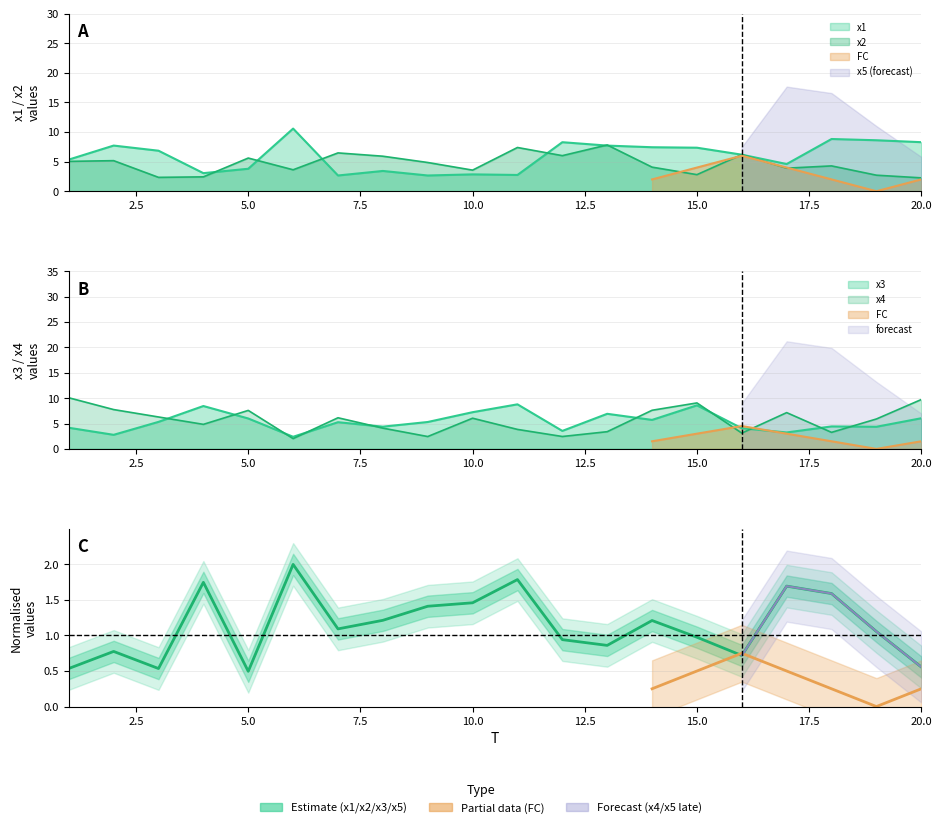

What is the sum of all x4 values?

112.7